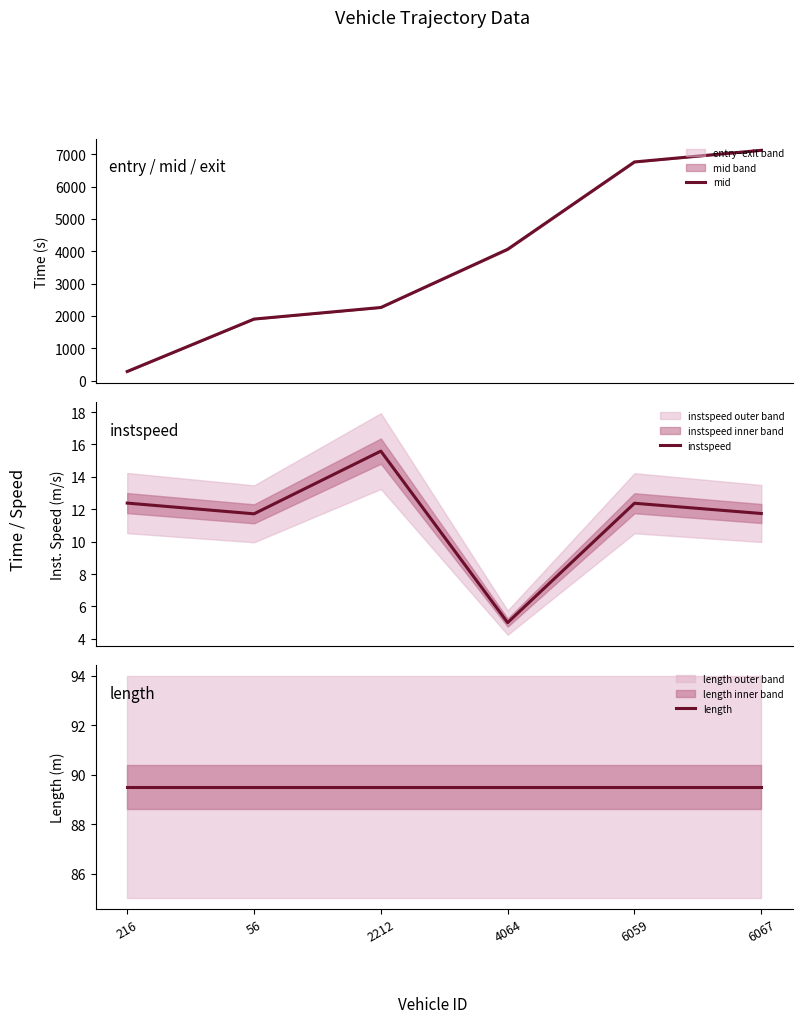

What is the sum of the mid values at 6059 and 4064?

10823.9